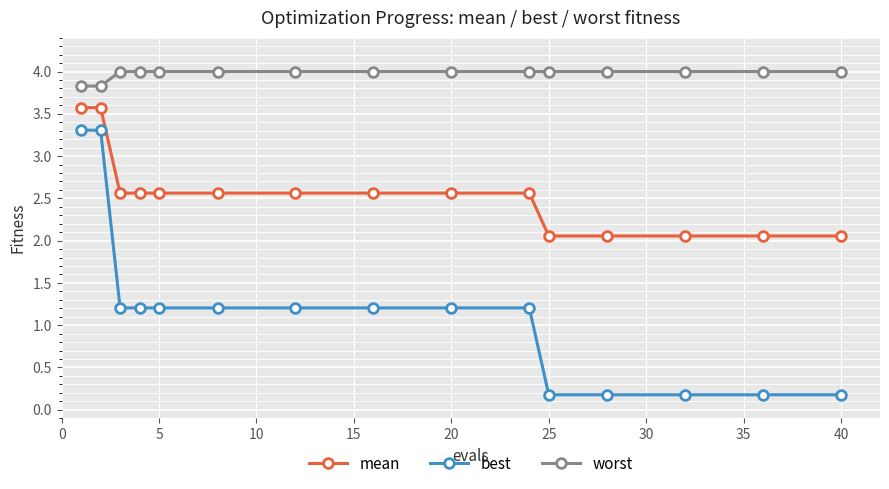

Which series has the widest spread of values?

best